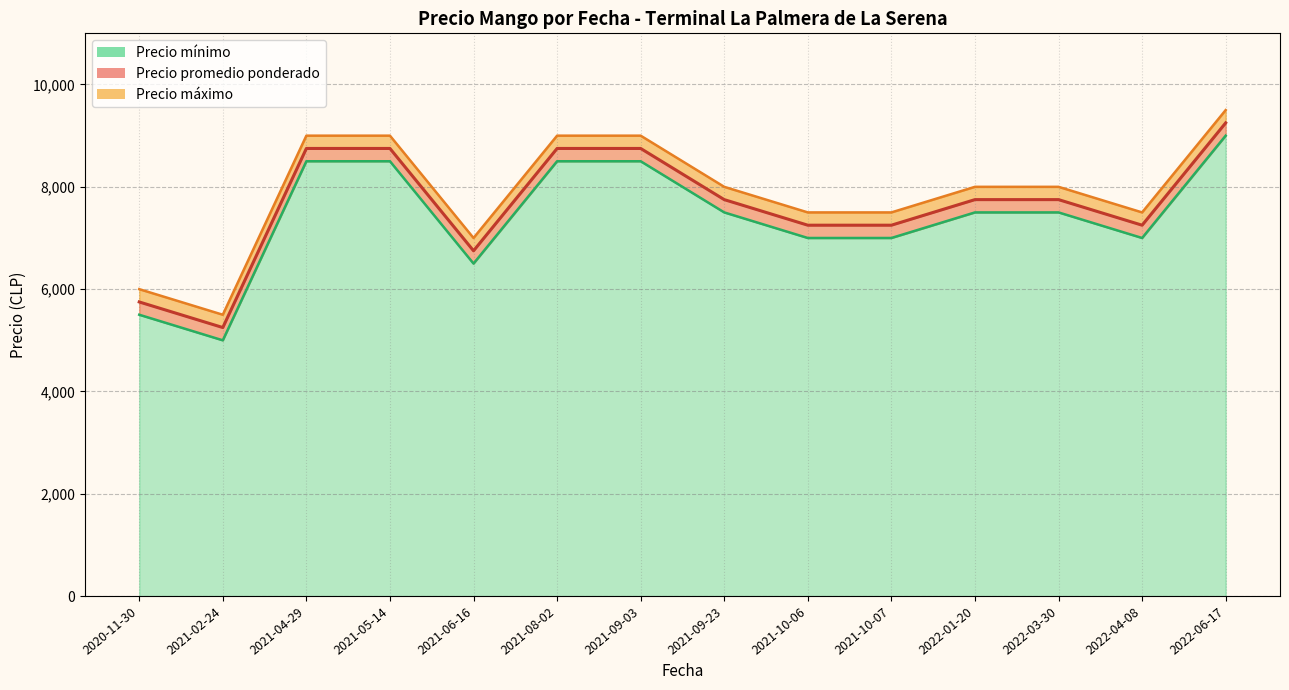

Which series has the largest total across all categories?

Precio máximo